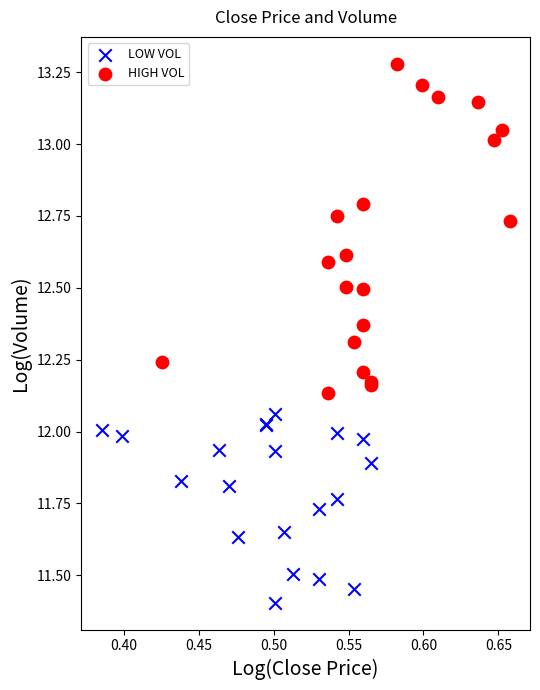

Which series contains the highest Y value?

HIGH VOL